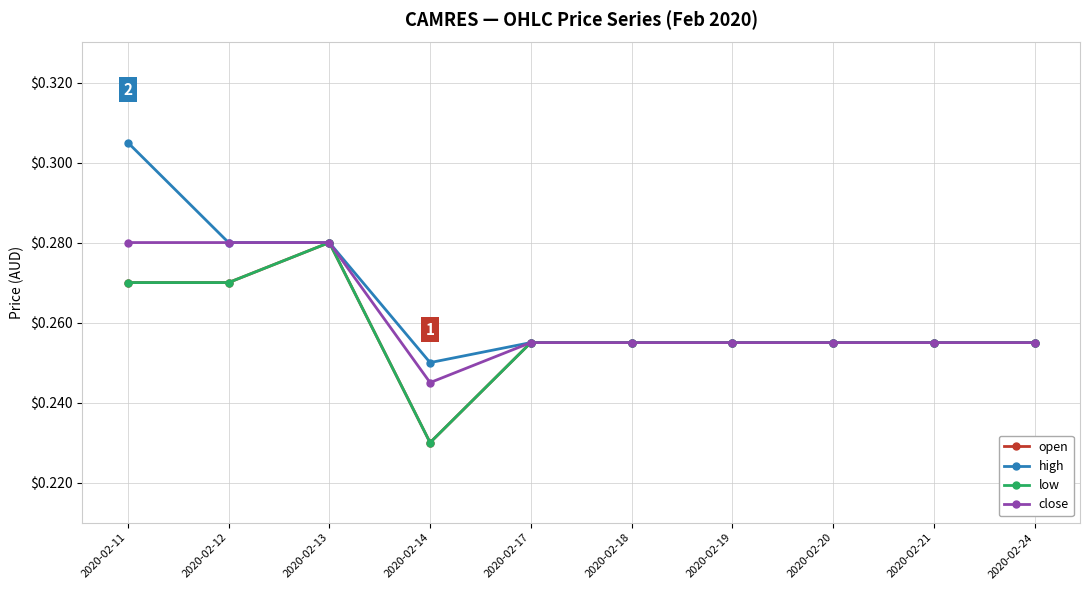

The low series shows 0.1 at 2020-02-19. True or false?

False